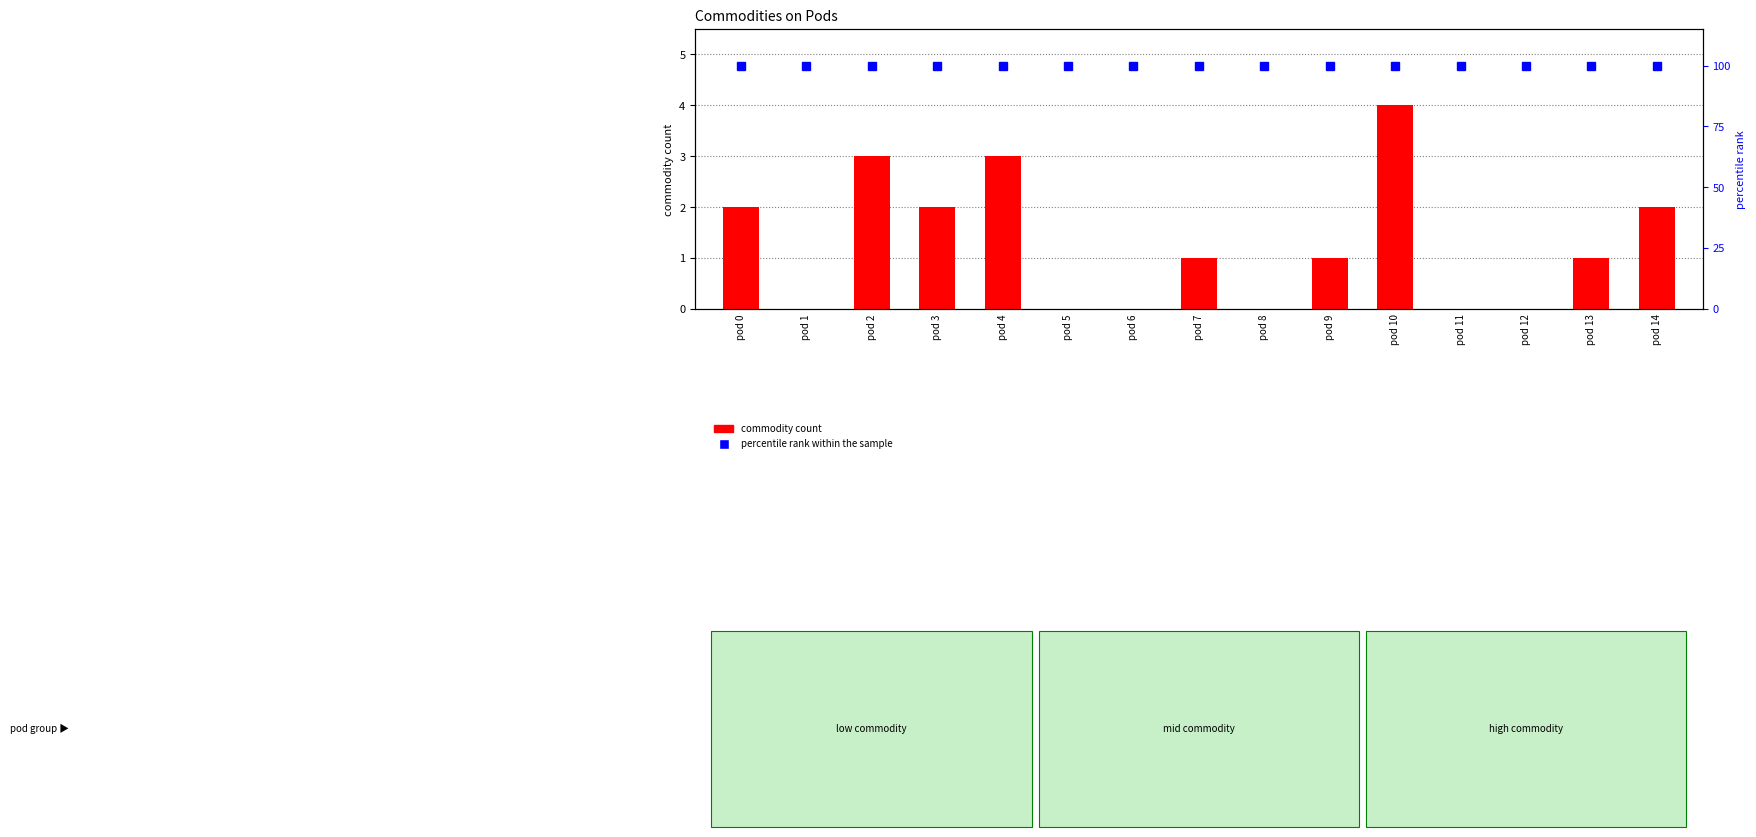

Reading left to right, extract all data points from this chart.

commodity count: 2	0	3	2	3	0	0	1	0	1	4	0	0	1	2
percentile rank within the sample: 100	100	100	100	100	100	100	100	100	100	100	100	100	100	100